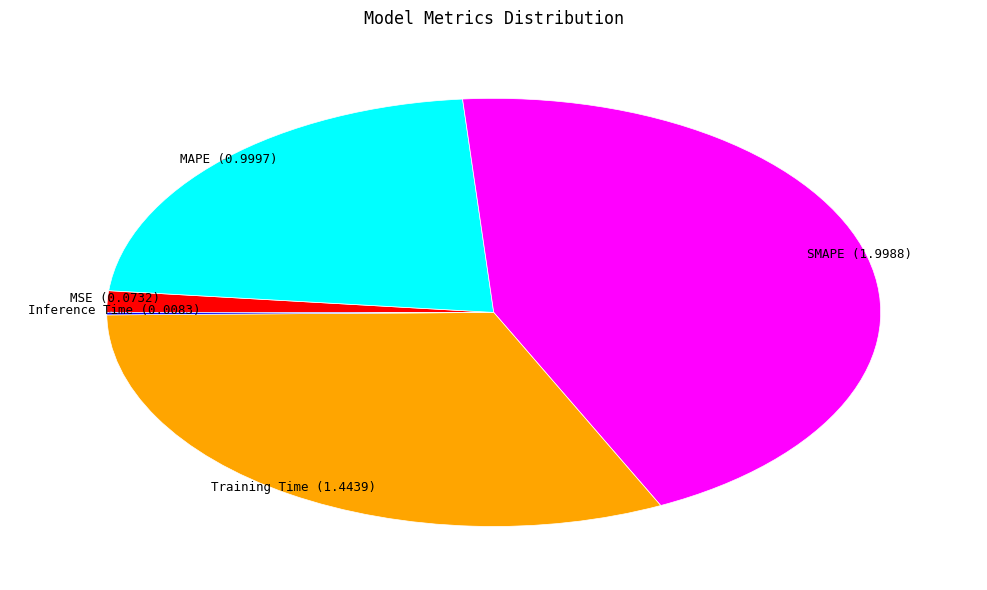

Which has a higher value, Training Time or MAPE?

Training Time